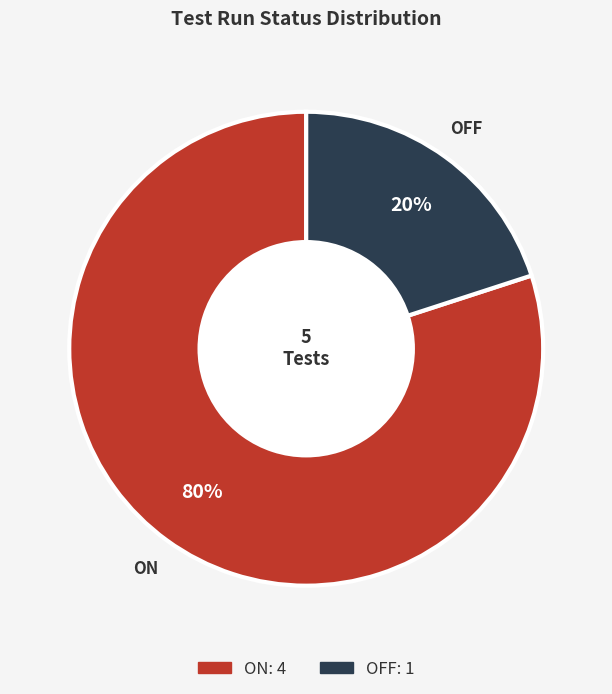

Count the number of slices in the pie.

2